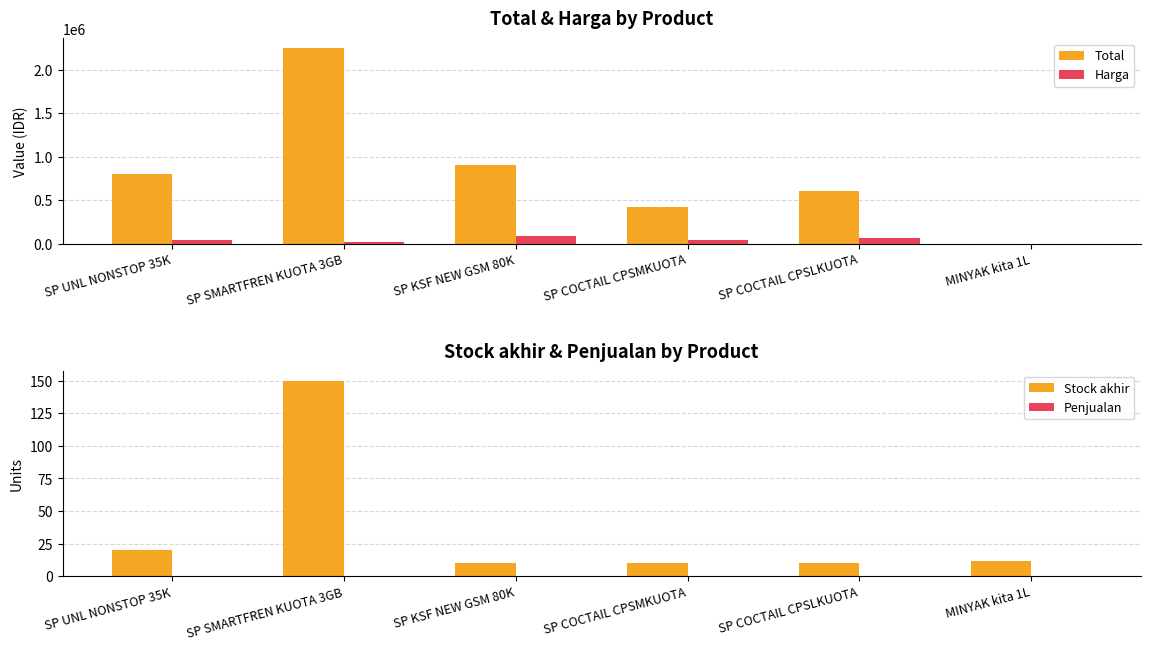

Reading right to left, list all the values displayed in this chart.

Total: 84	600000	420000	900000	2250000	800000
Harga: 7	60000	42000	90000	15000	40000
Stock akhir: 12	10	10	10	150	20
Penjualan: 0	0	0	0	0	0